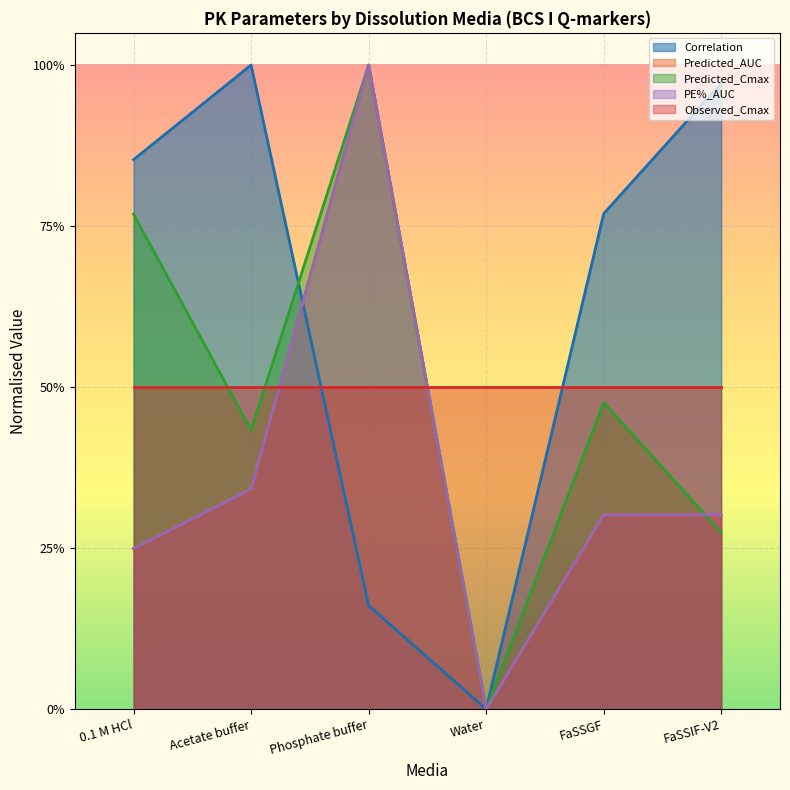

Is the value of Predicted_Cmax at Acetate buffer greater than the value of PE%_AUC at FaSSGF?

Yes